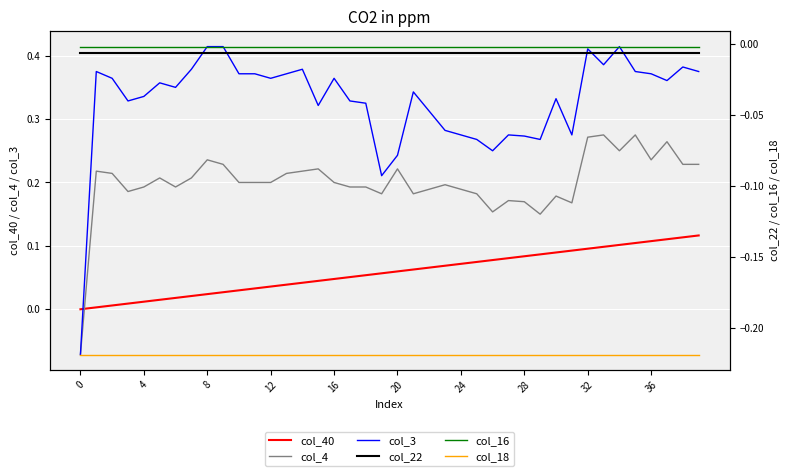

True or false: col_4 and col_18 intersect in this chart.

False